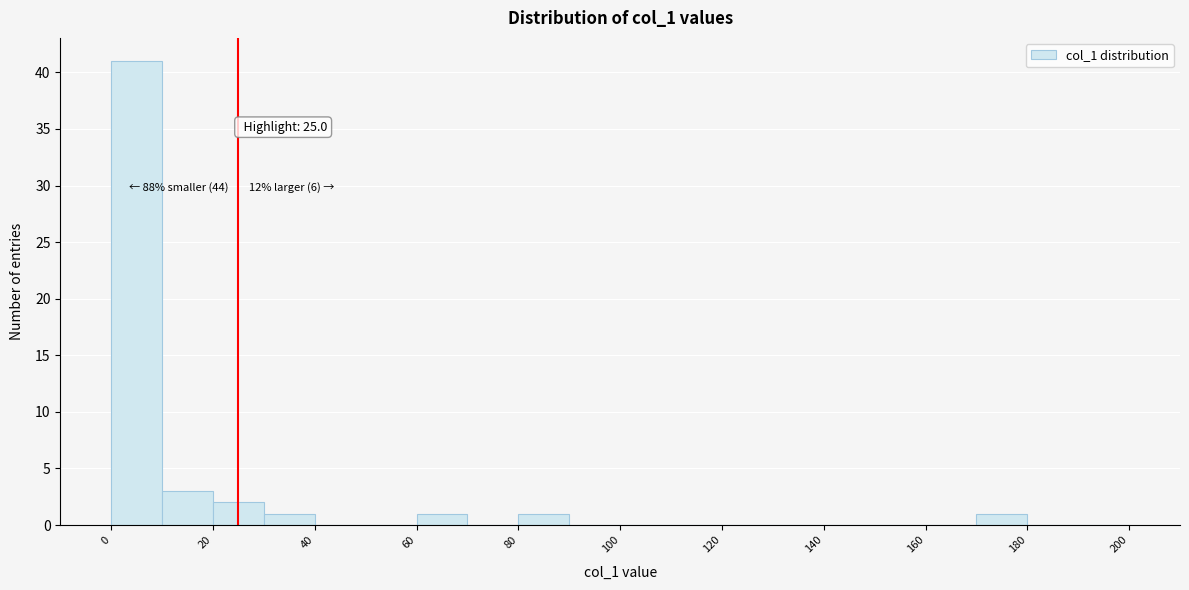

Over which range of the x-axis is the bar tallest?

0 to 10